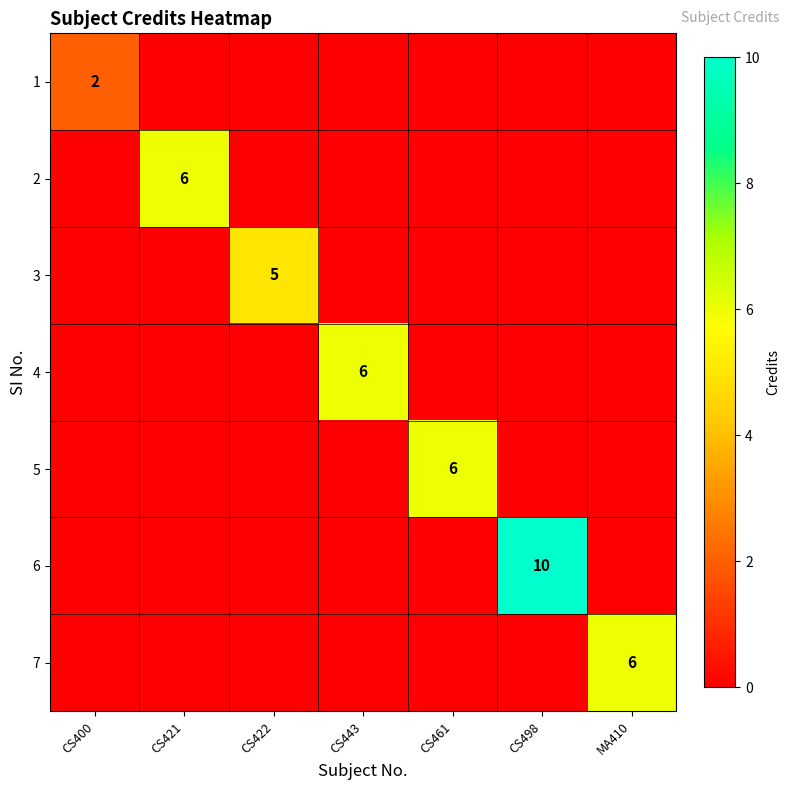

The 3 series shows 3 at CS422. True or false?

False